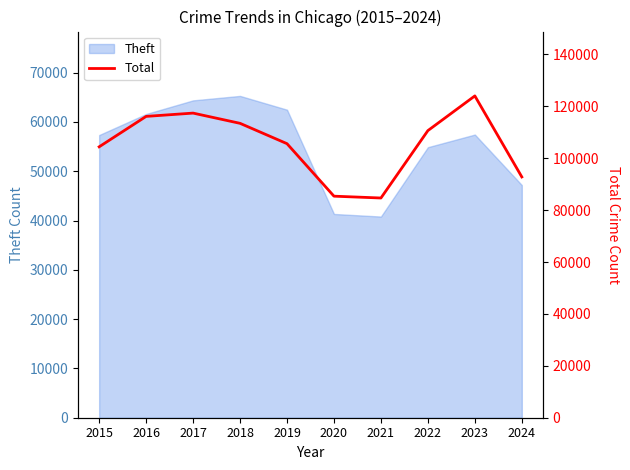

What is the difference between the maximum and minimum values?

39337